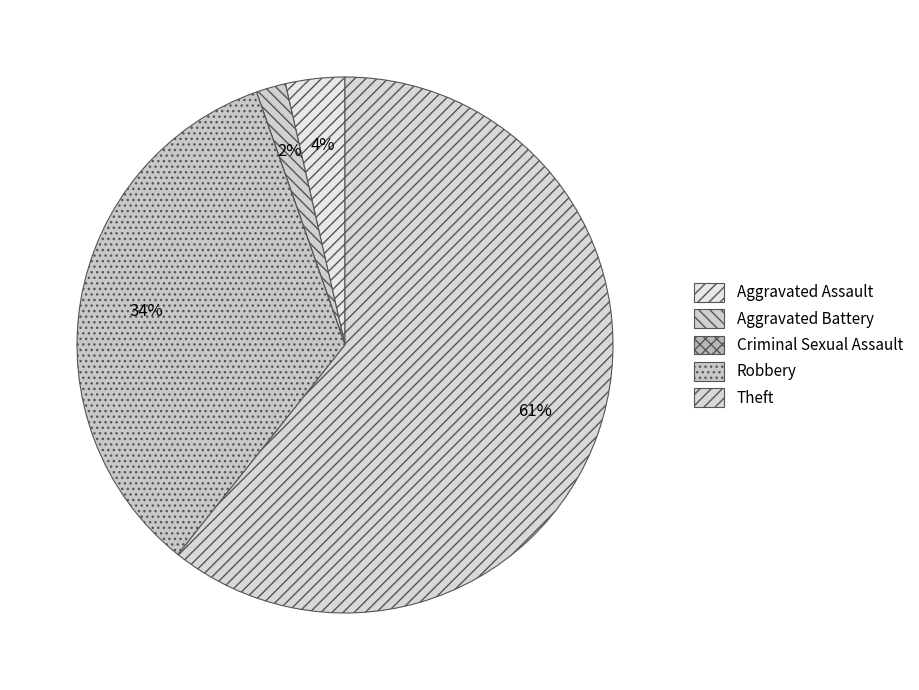

Combined, do Robbery and Criminal Sexual Assault account for over 50%?

No